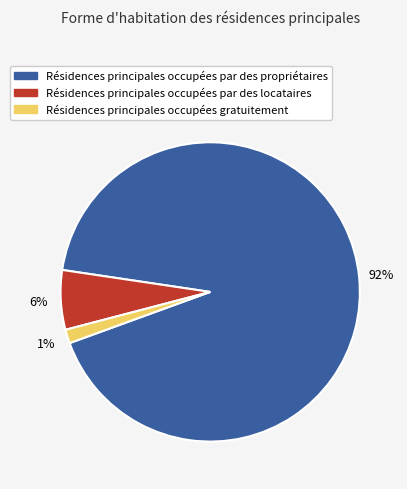

What is the largest slice in the pie chart?

Résidences principales occupées par des propriétaires